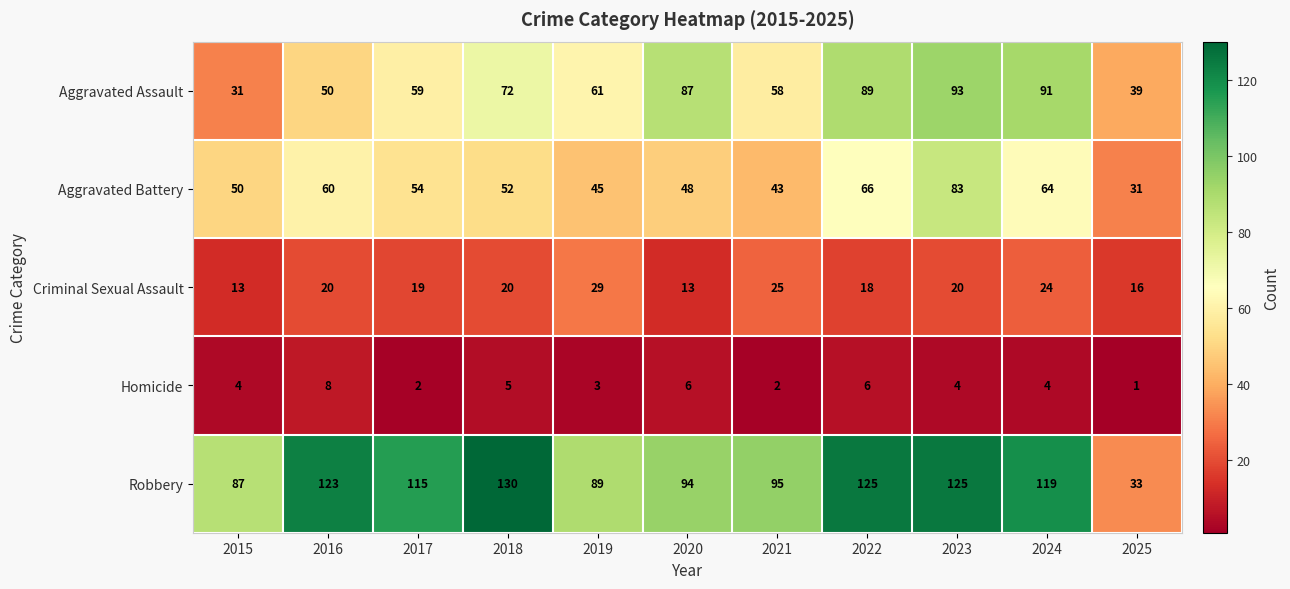

Where is Robbery nearest to the value 81?

2015